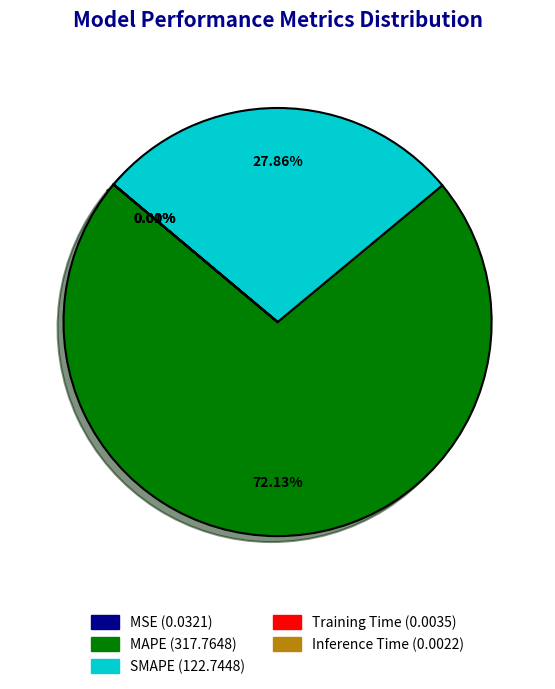

Does MAPE account for over 50% of the chart?

Yes